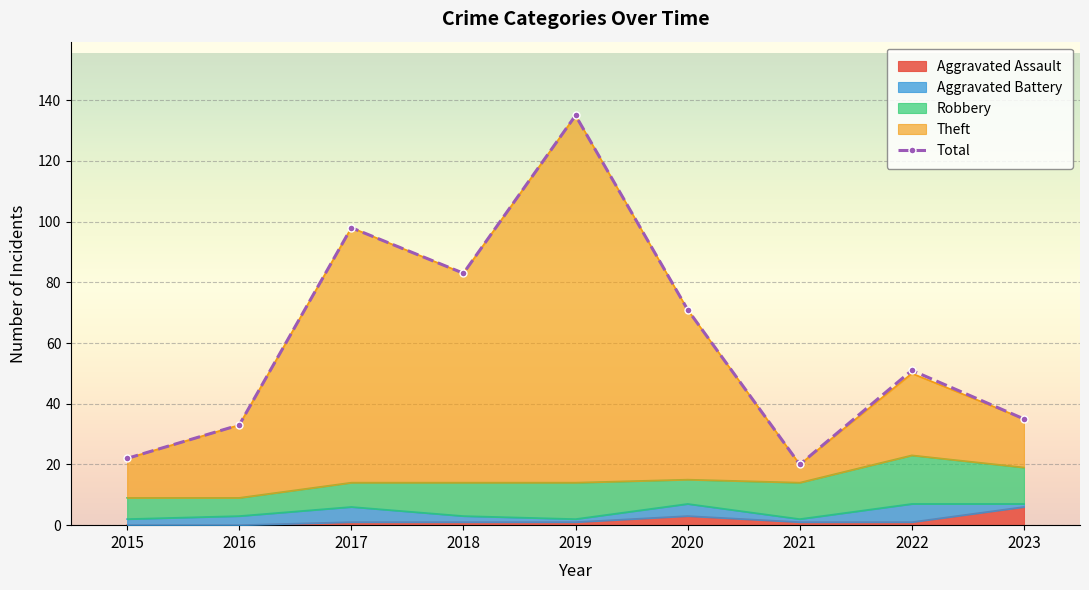

Where is the first local minimum?

2018